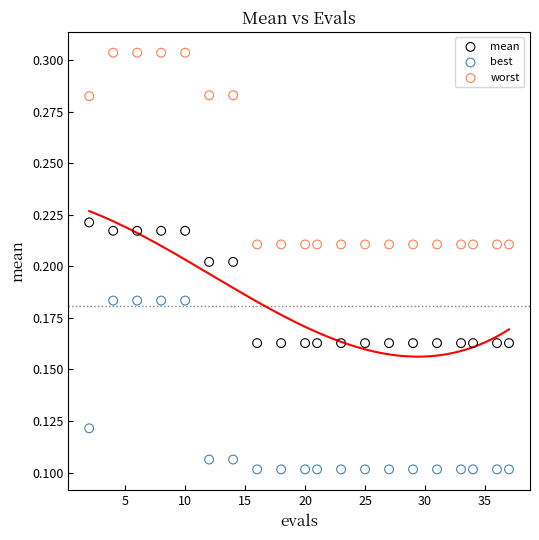

Which series has the widest spread of Y values?

worst